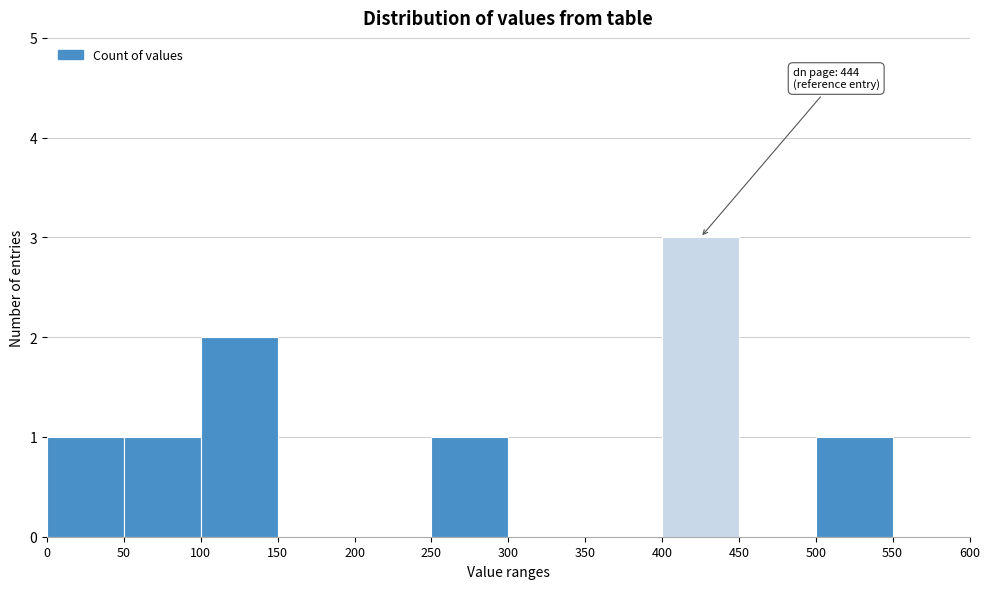

Which range on the x-axis has the tallest bar?

400 to 450